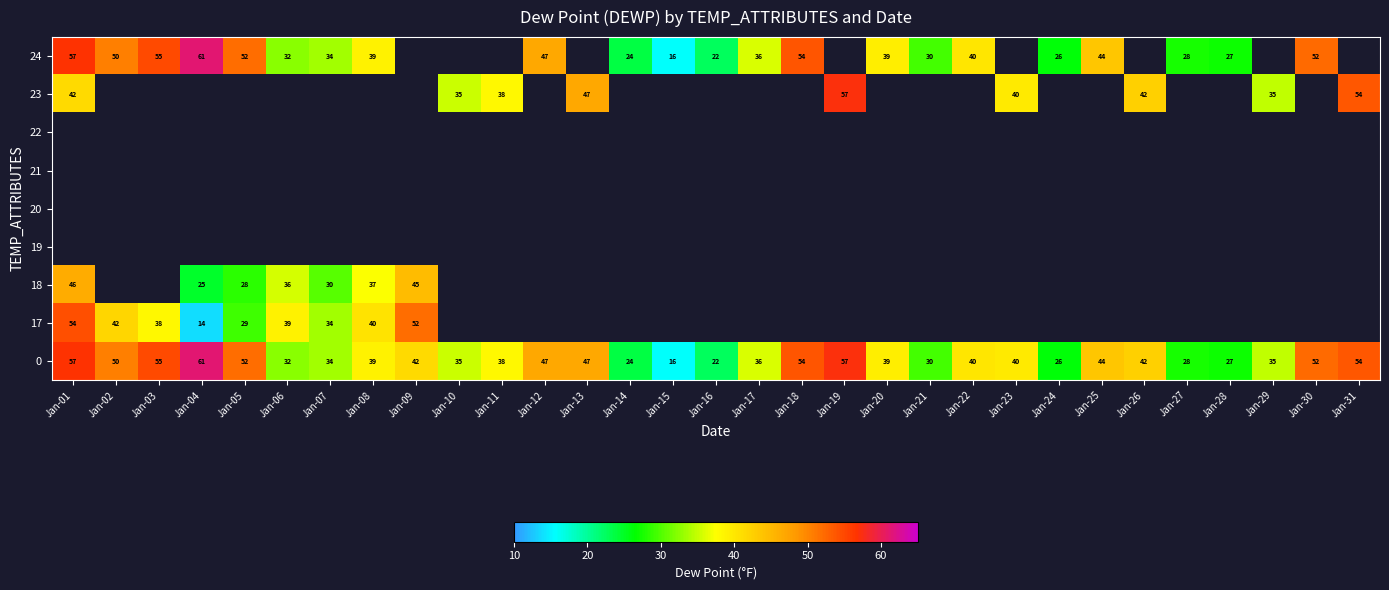

How many series are shown in this chart?

9